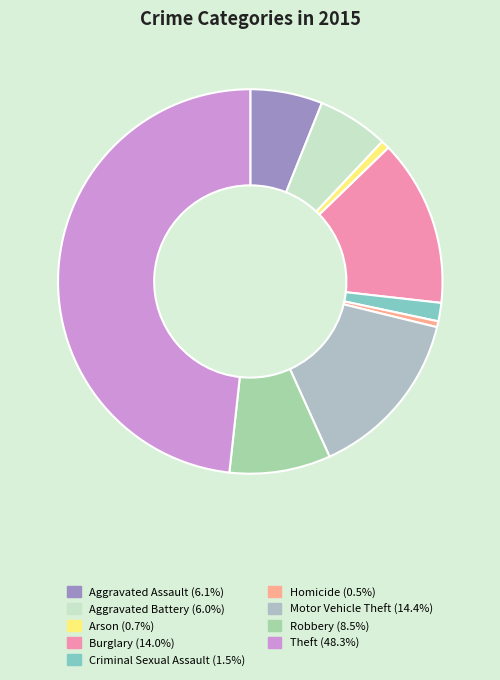

To the nearest percent, what is the difference between the largest and smallest slice percentages?

48%